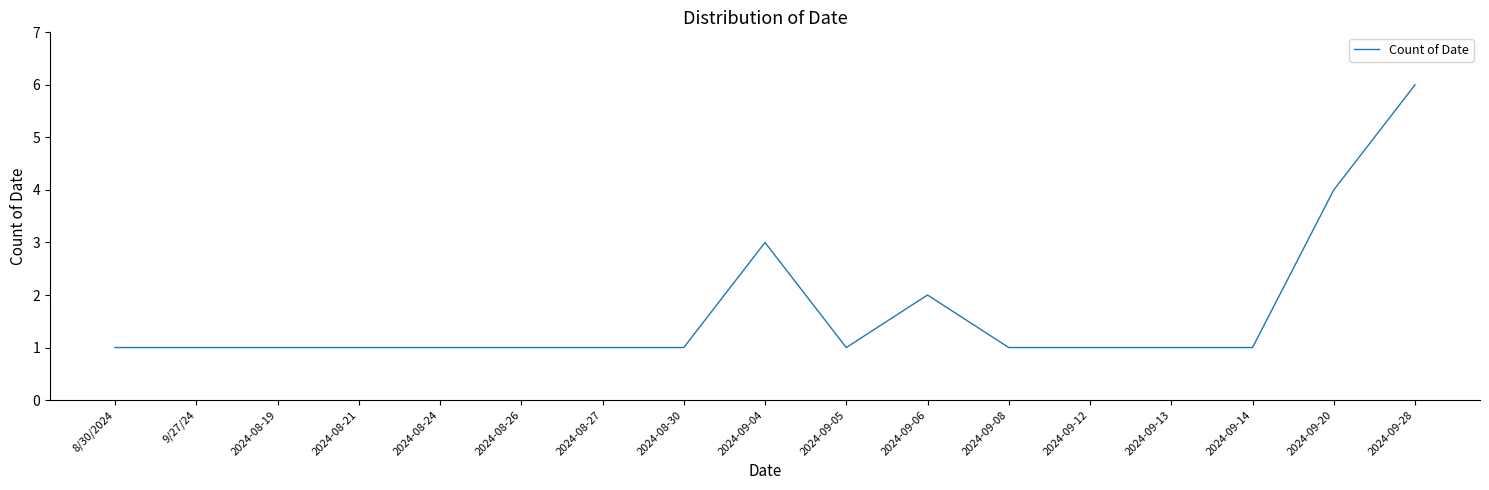

Count the number of data series in this chart.

1